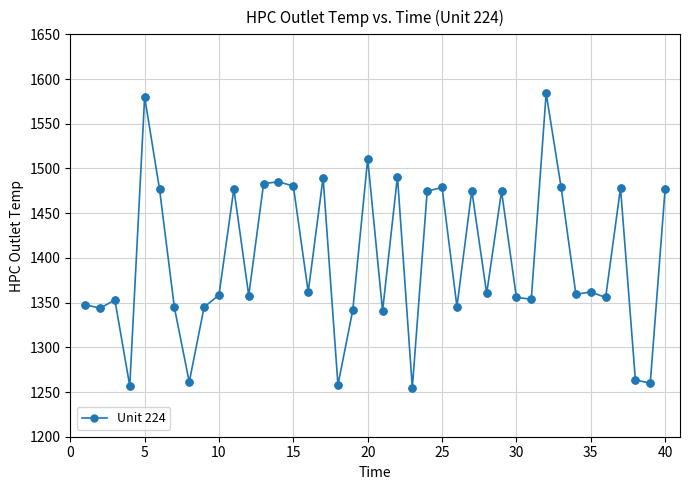

What is the value of the 16th point from the left?

1361.8